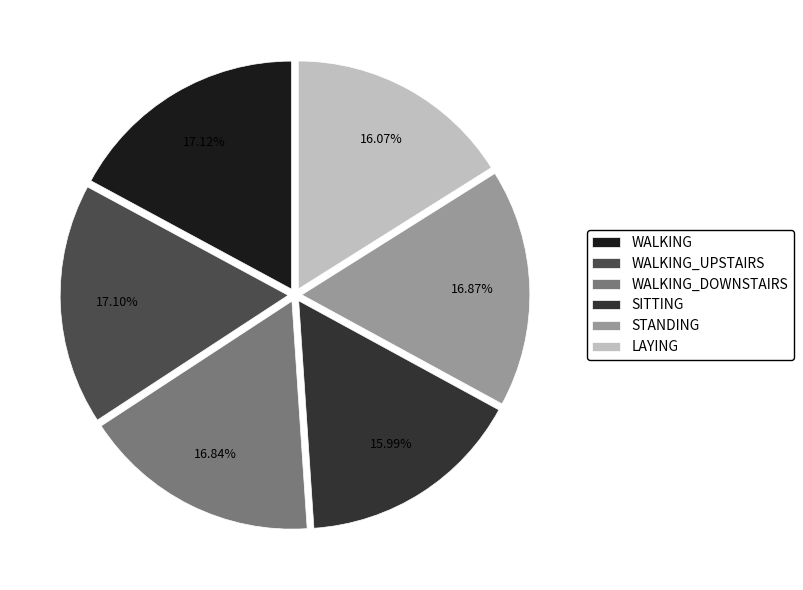

Does any single category account for the majority?

No